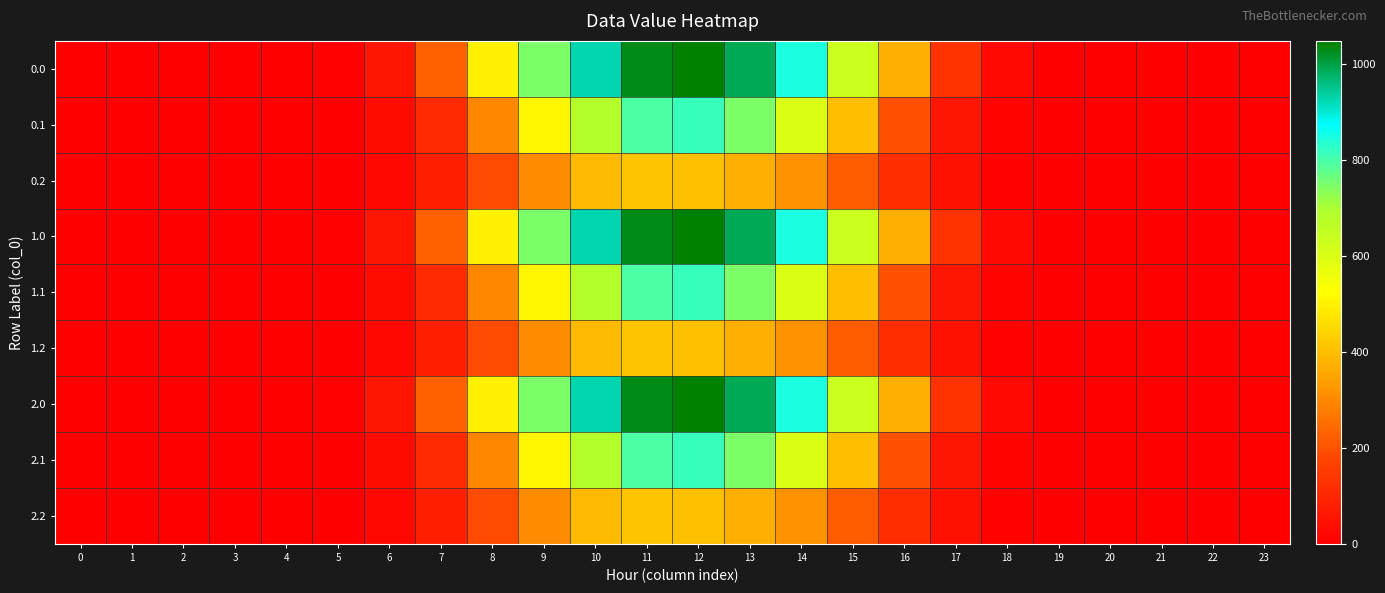

Rank the series at 21 from highest to lowest value.

0.0, 0.1, 0.2, 1.0, 1.1, 1.2, 2.0, 2.1, 2.2